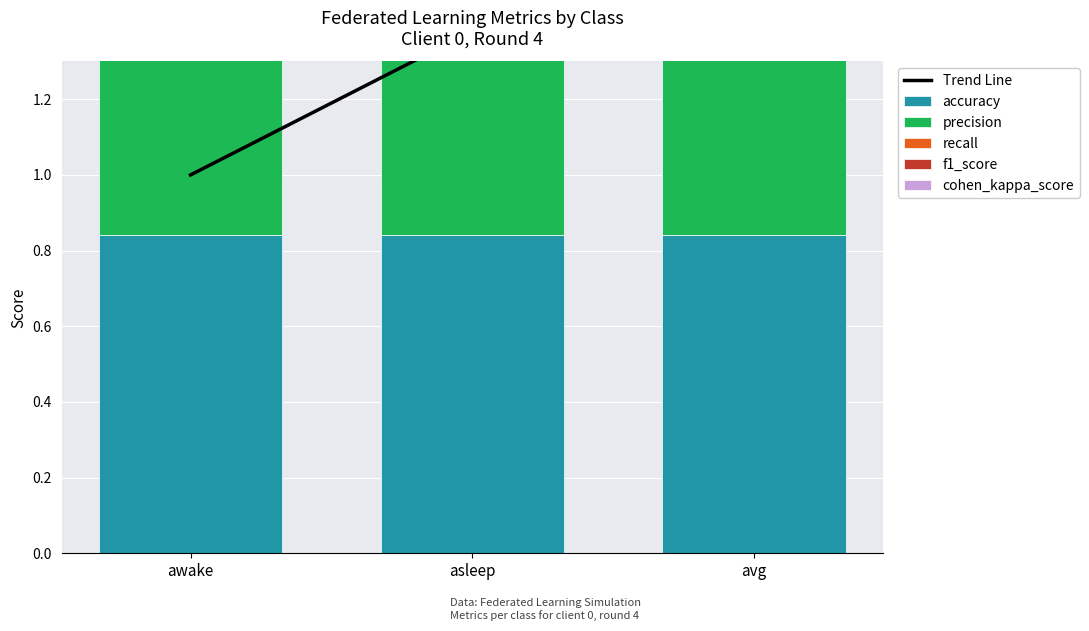

Rank the categories by cohen_kappa_score value from lowest to highest.

awake, asleep, avg